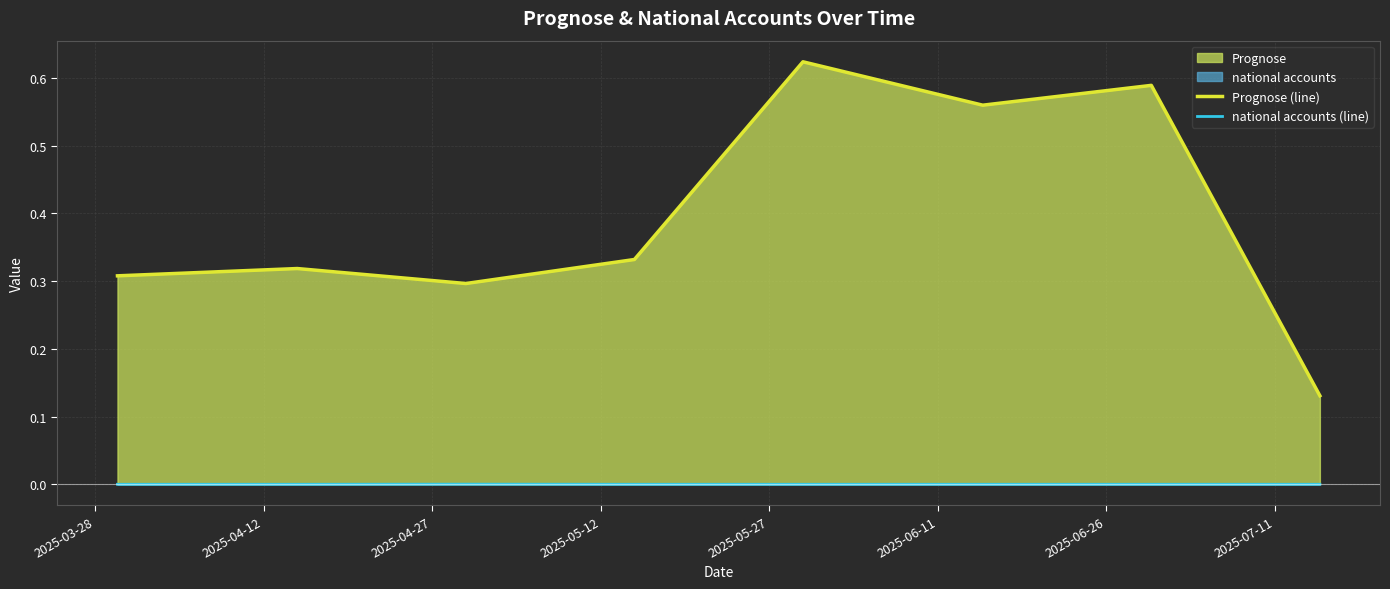

List the series in order of their peak value, lowest first.

national accounts (line), Prognose (line)